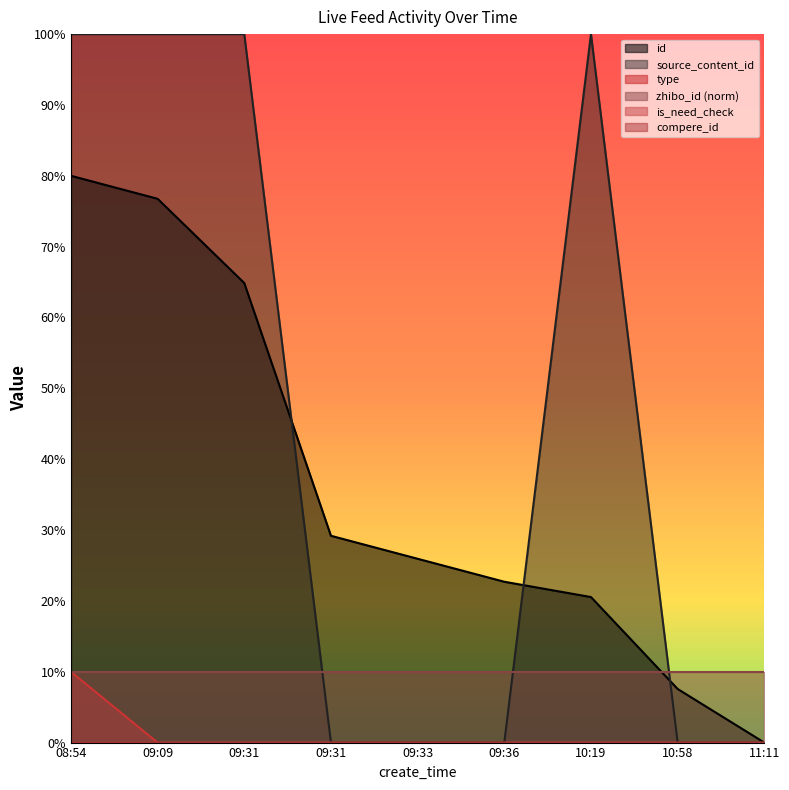

True or false: id has a value of 113.0 at 08:54.

False